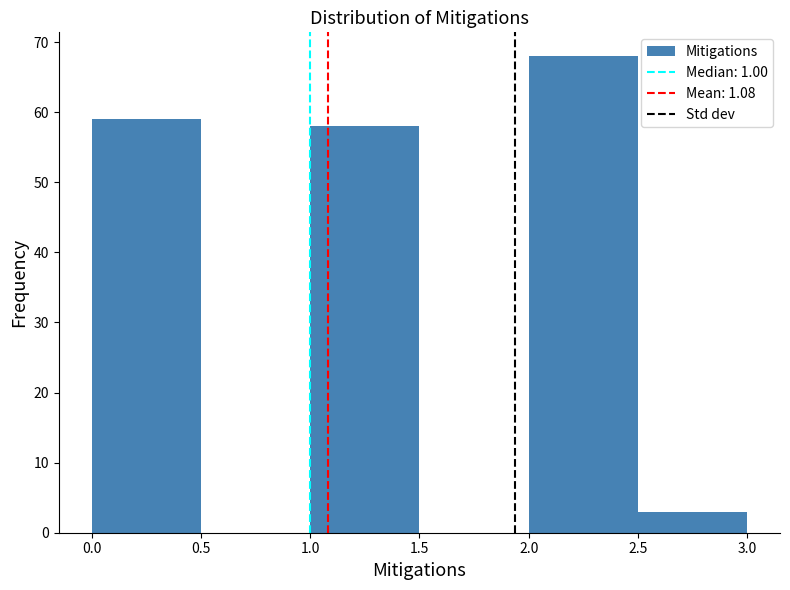

Reading left to right, list every bar in this chart as the range it spans on the x-axis followed by its height. The values are not printed on the chart, so give them approximately, as read against the axis.

0.0 to 0.5: 59
0.5 to 1.0: 0
1.0 to 1.5: 58
1.5 to 2.0: 0
2.0 to 2.5: 68
2.5 to 3.0: 3